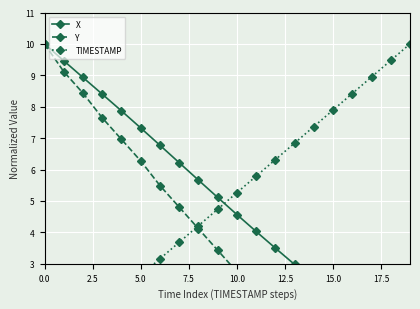

At which category does Y reach its first local valley?

16